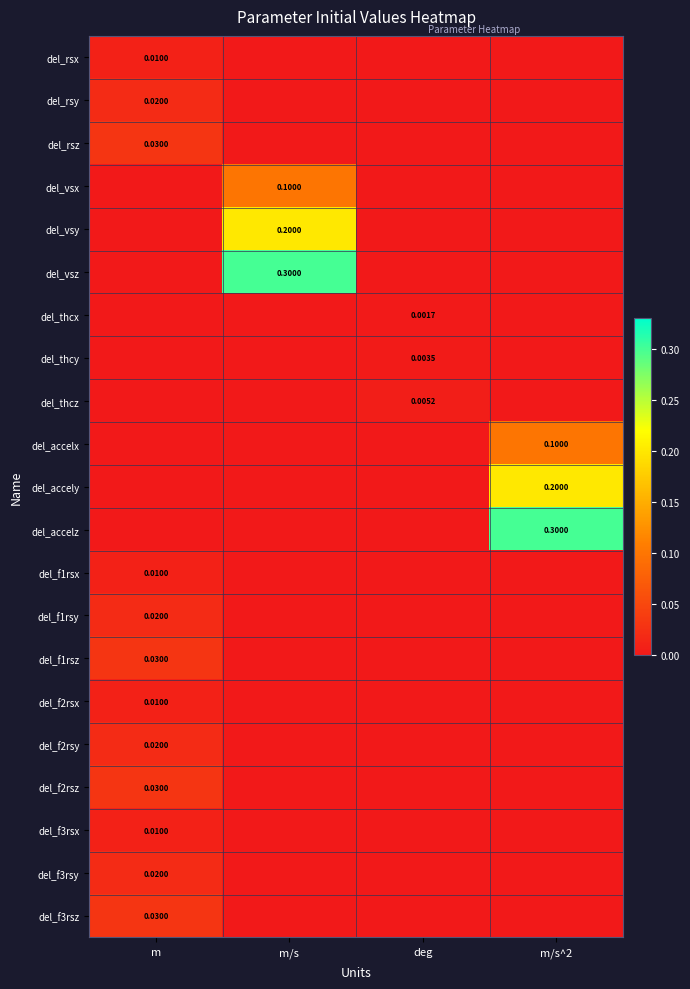

How many del_rsz values are between 0 and 1?

4